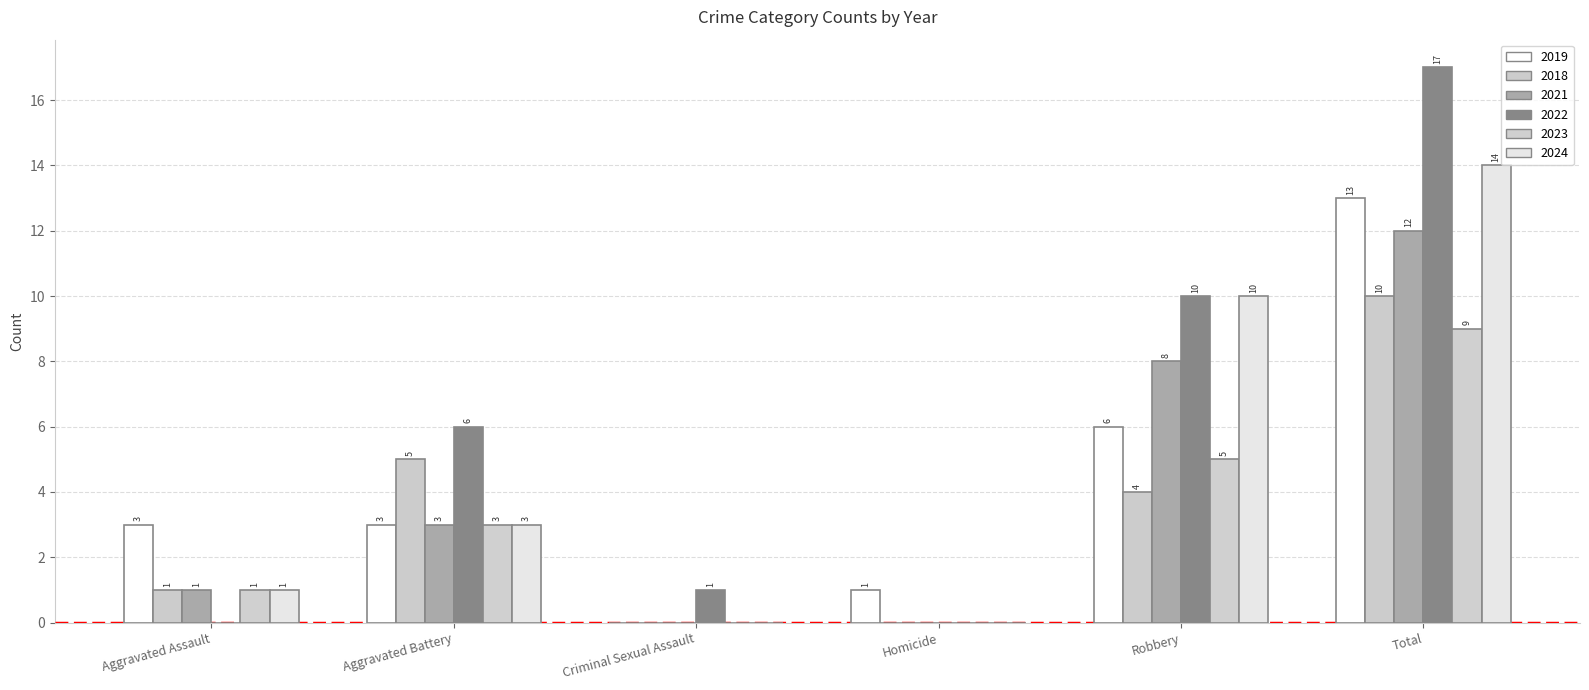

How many groups of bars are there?

6